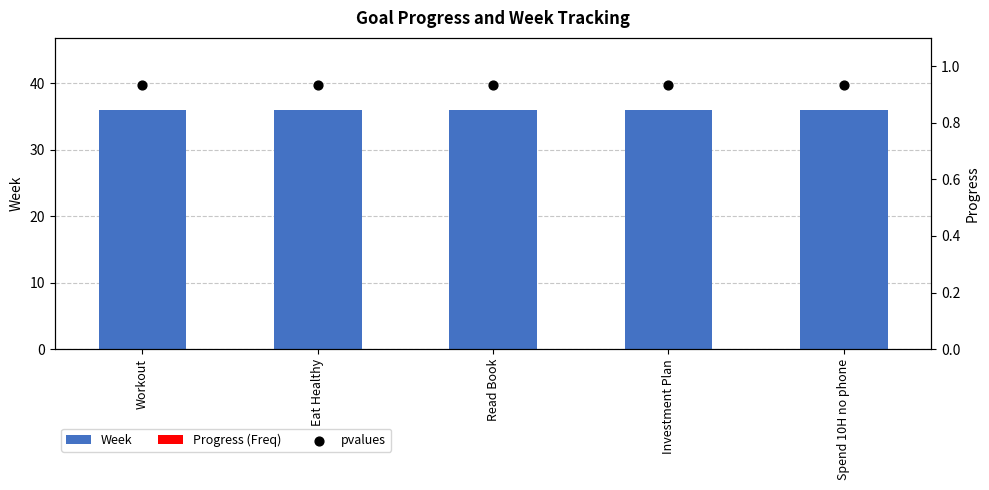

What are all the series names shown in the legend?

Week, Progress (Freq), pvalues